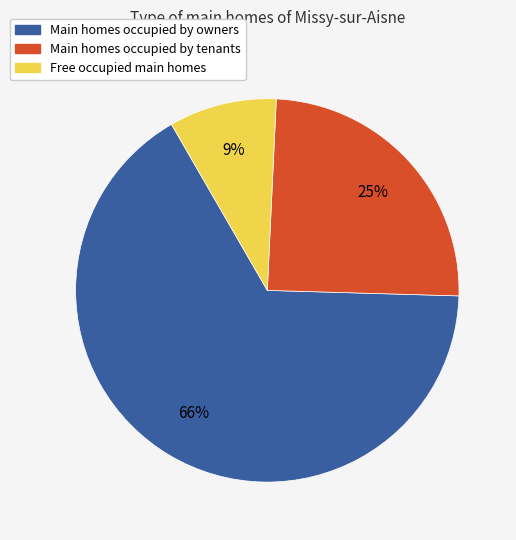

How many slices are in this pie chart?

3